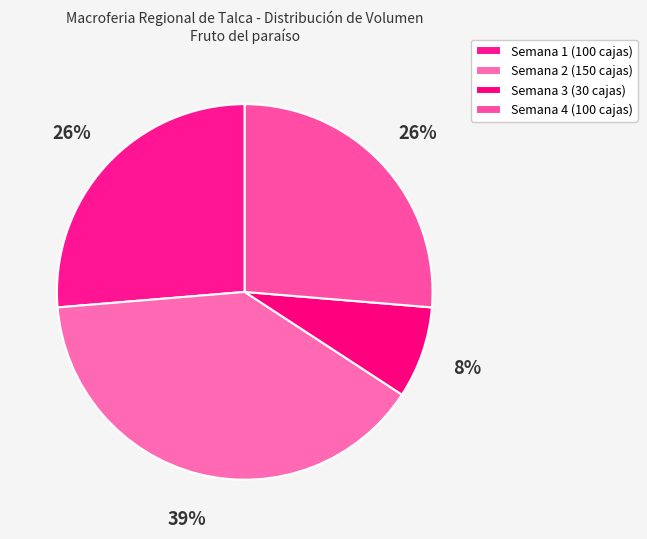

Rank the categories by value from lowest to highest.

30, 100, 100, 150